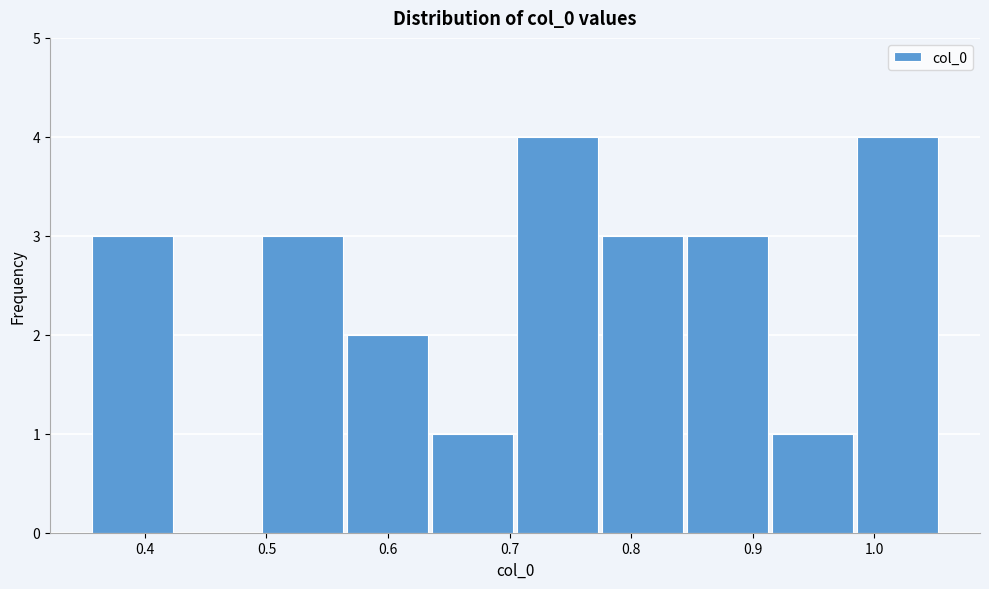

Reading left to right, transcribe this chart: for each bar, give the range it covers on the x-axis and its height. Neither the bar edges nor the heights are printed on the chart, so give them approximately, as read against the axes.

0.36 to 0.42: 3
0.42 to 0.49: 0
0.49 to 0.56: 3
0.56 to 0.63: 2
0.63 to 0.70: 1
0.70 to 0.77: 4
0.77 to 0.84: 3
0.84 to 0.91: 3
0.91 to 0.98: 1
0.98 to 1.05: 4